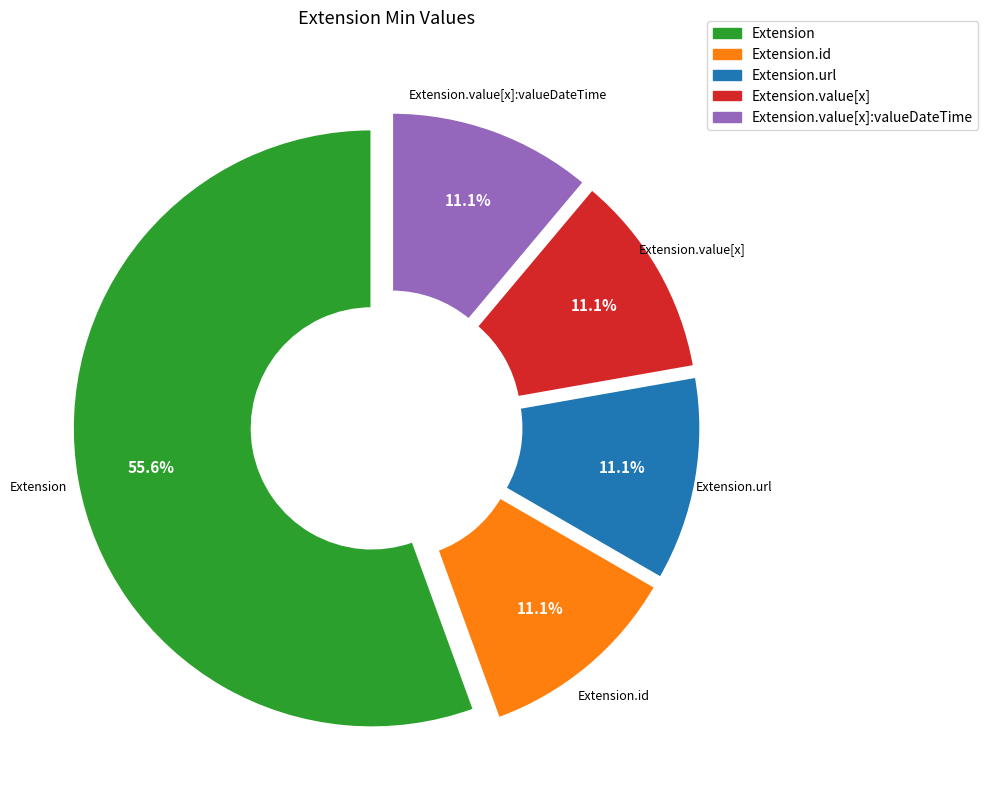

Does any single category account for the majority?

Yes